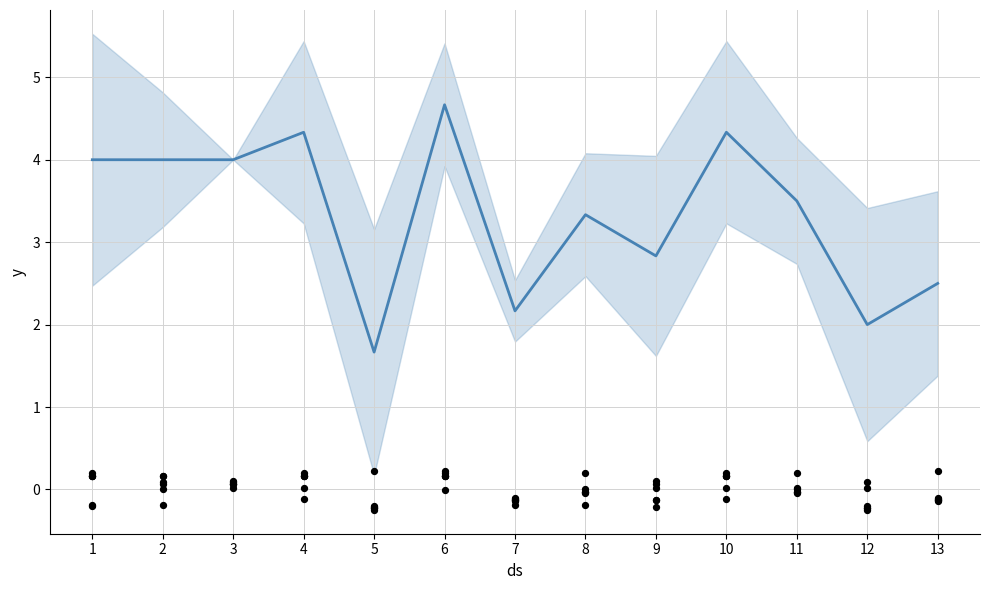

Which has a higher value, 3 or 12?

3